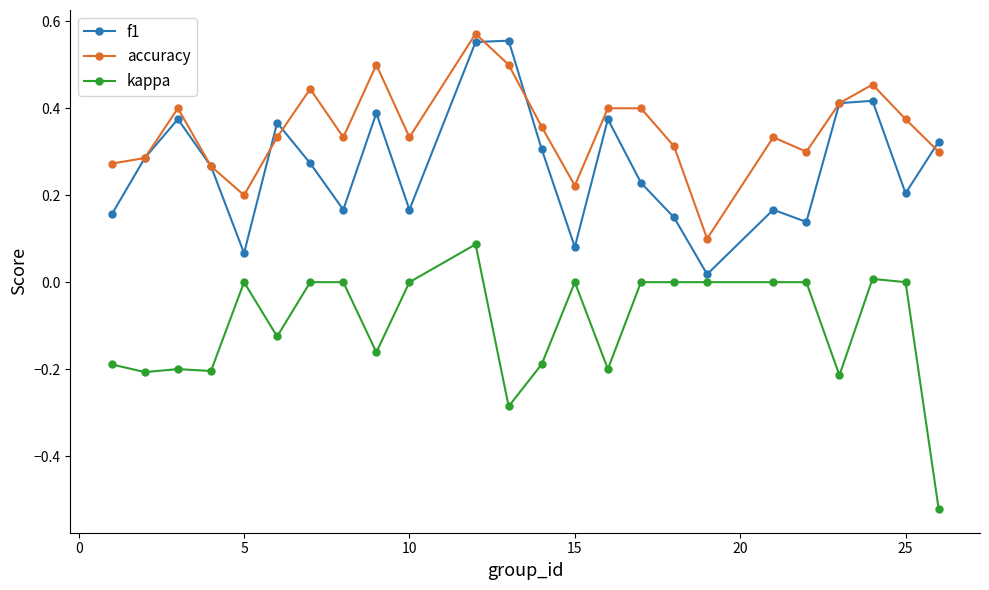

True or false: kappa and accuracy intersect in this chart.

False